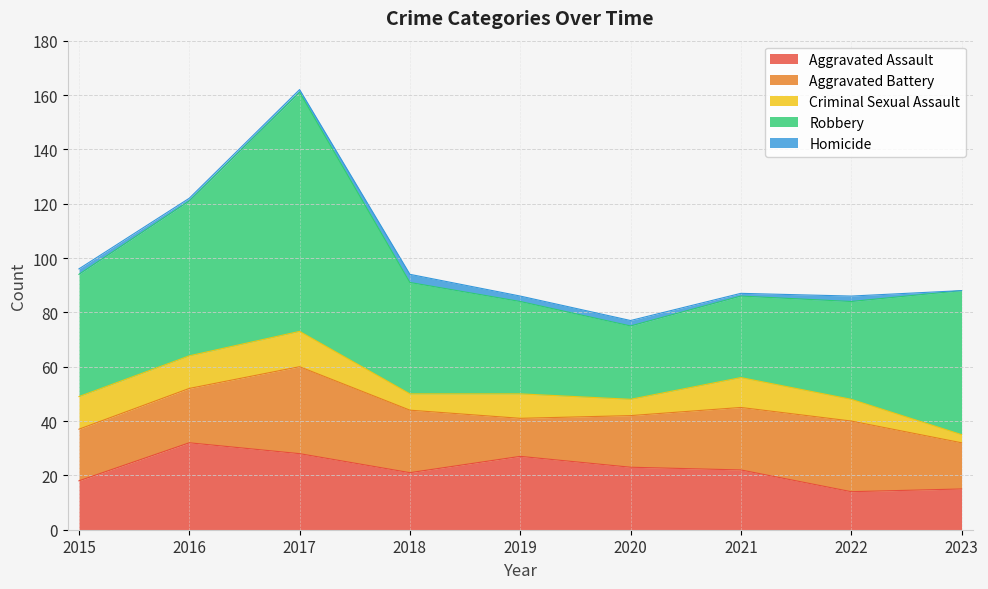

How many data points in Aggravated Assault are above 22?

4